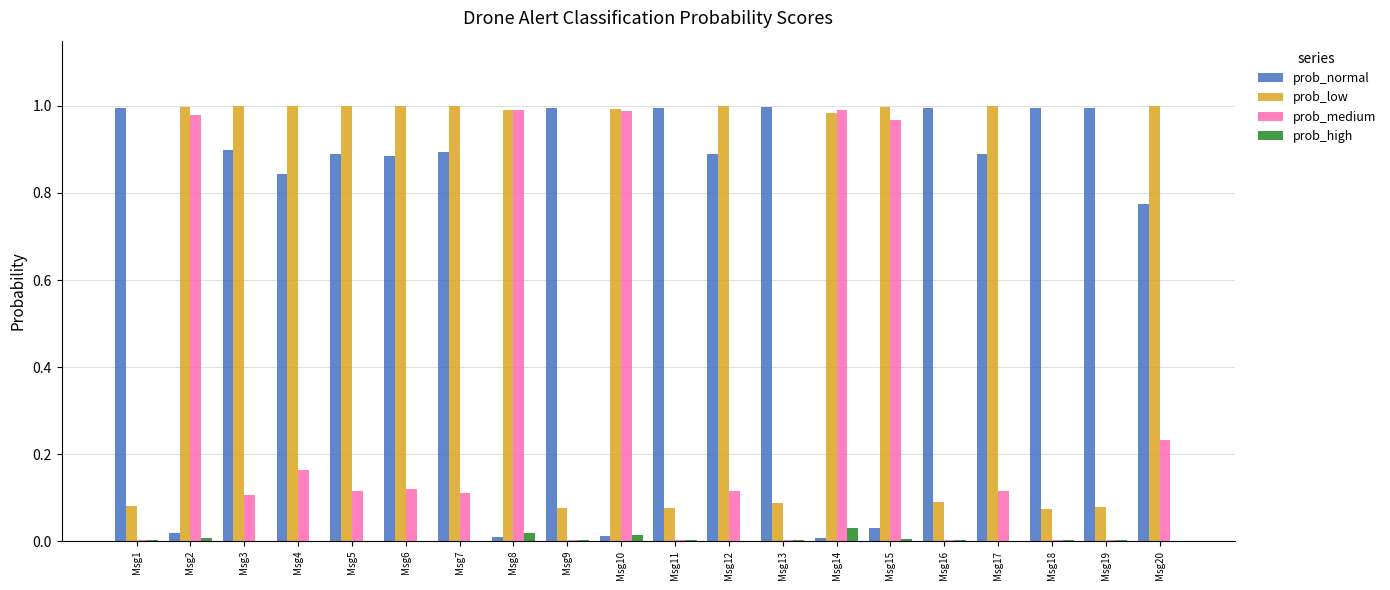

The prob_normal series shows 1.6 at Msg13. True or false?

False